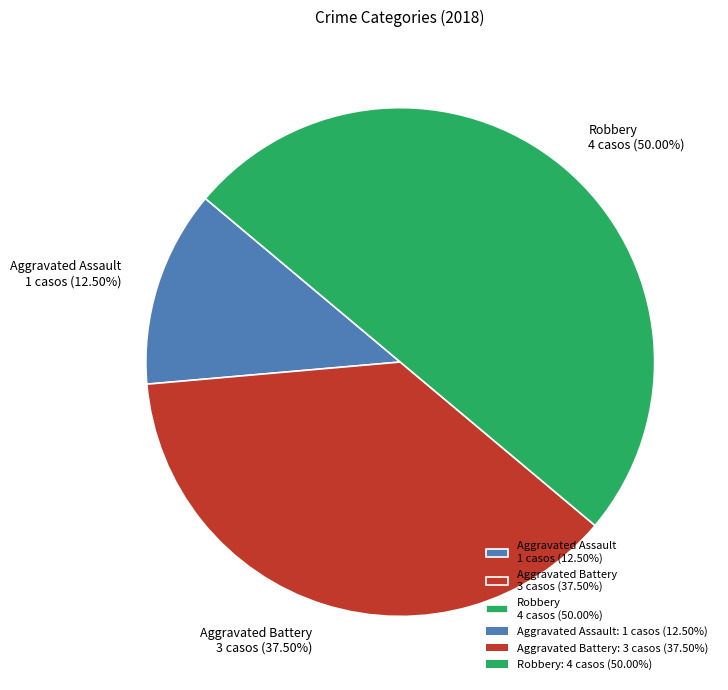

Which category has the smallest portion of the pie?

Aggravated Assault 1 casos (12.50%)